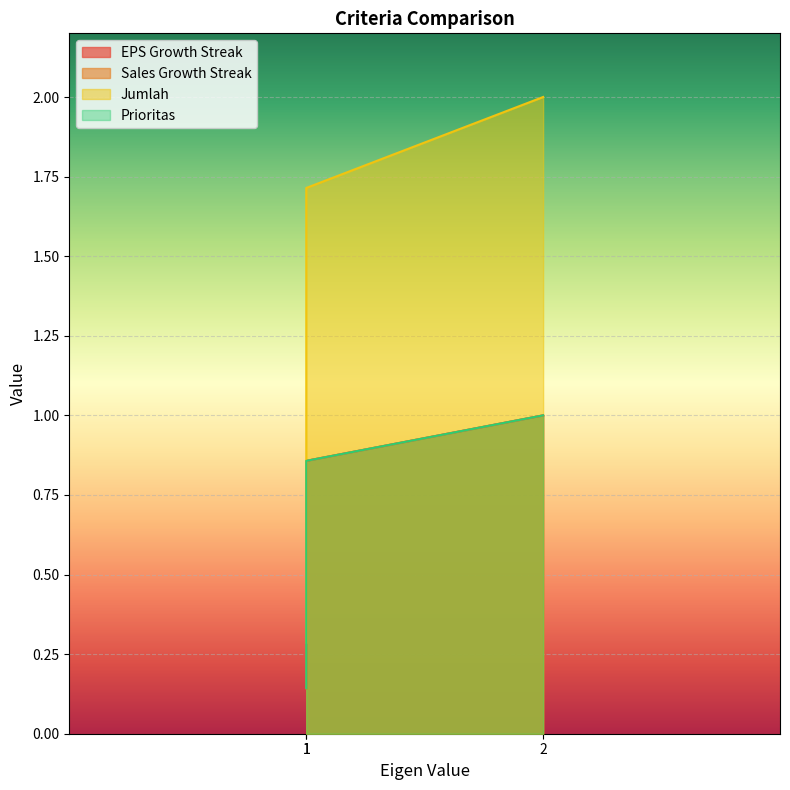

How many data points in EPS Growth Streak are above 1?

2